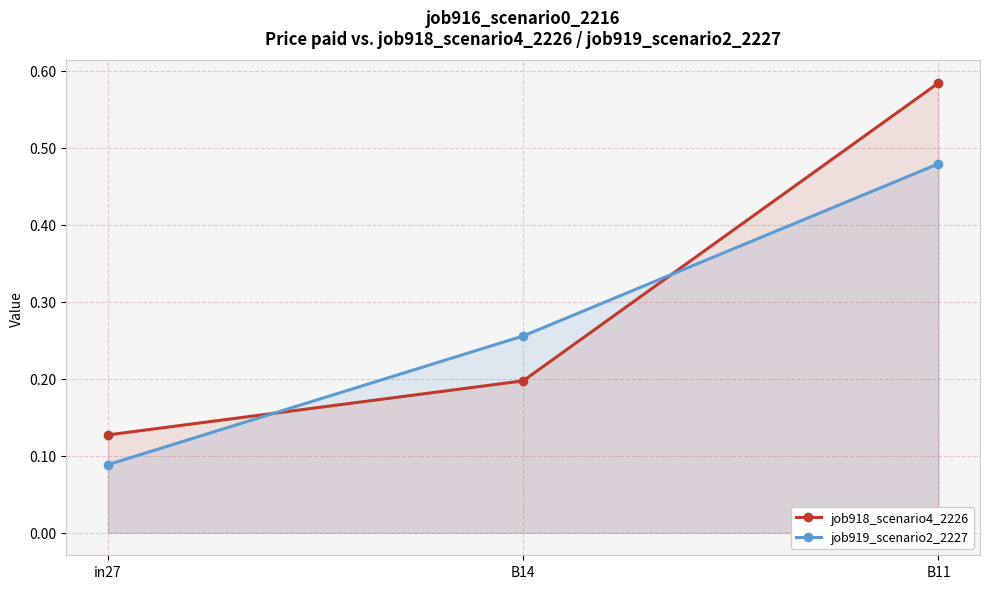

Reading left to right, what are all the values shown in this chart?

job918_scenario4_2226: in27=0.1	B14=0.2	B11=0.6
job919_scenario2_2227: in27=0.1	B14=0.3	B11=0.5